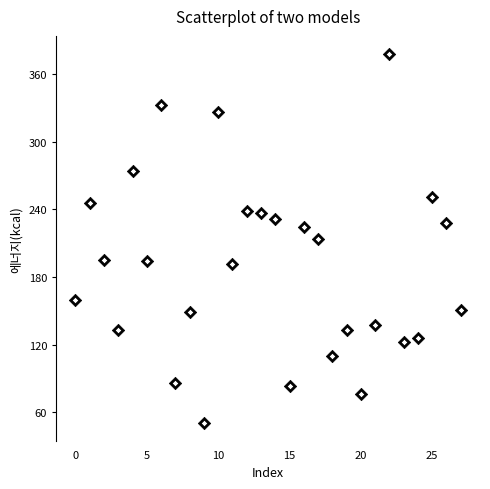

What is the range of Y values (max minus min)?

327.1